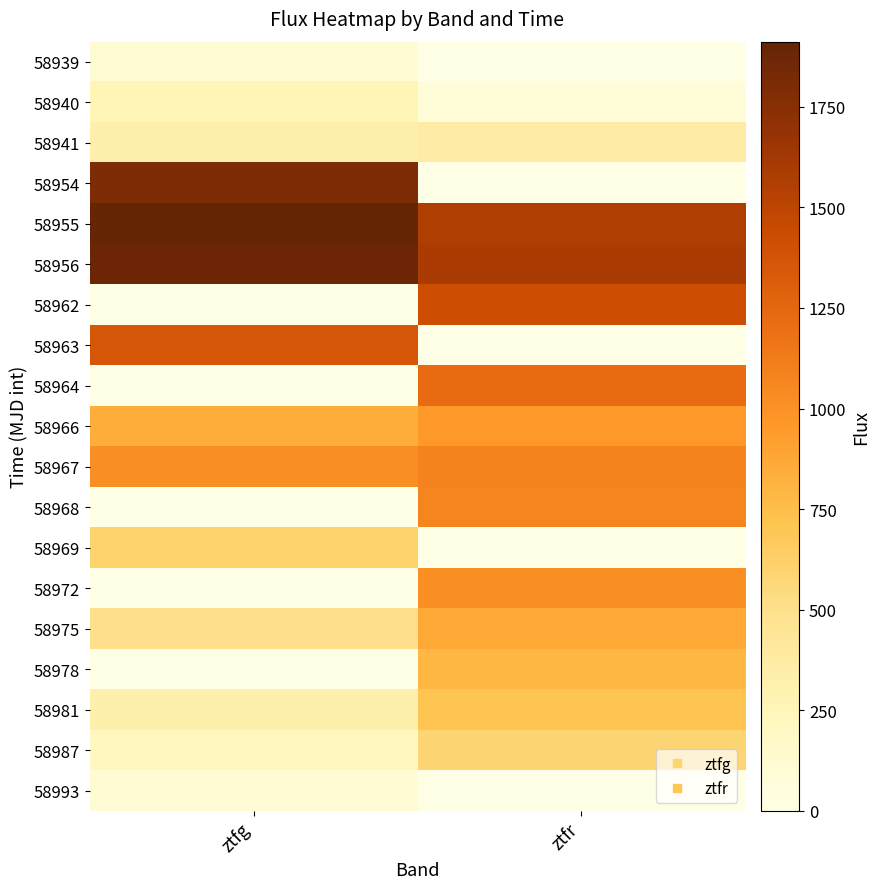

At ztfr, list the series in order from smallest to largest.

58939, 58954, 58963, 58969, 58993, 58940, 58941, 58987, 58981, 58978, 58975, 58966, 58972, 58968, 58967, 58964, 58962, 58955, 58956